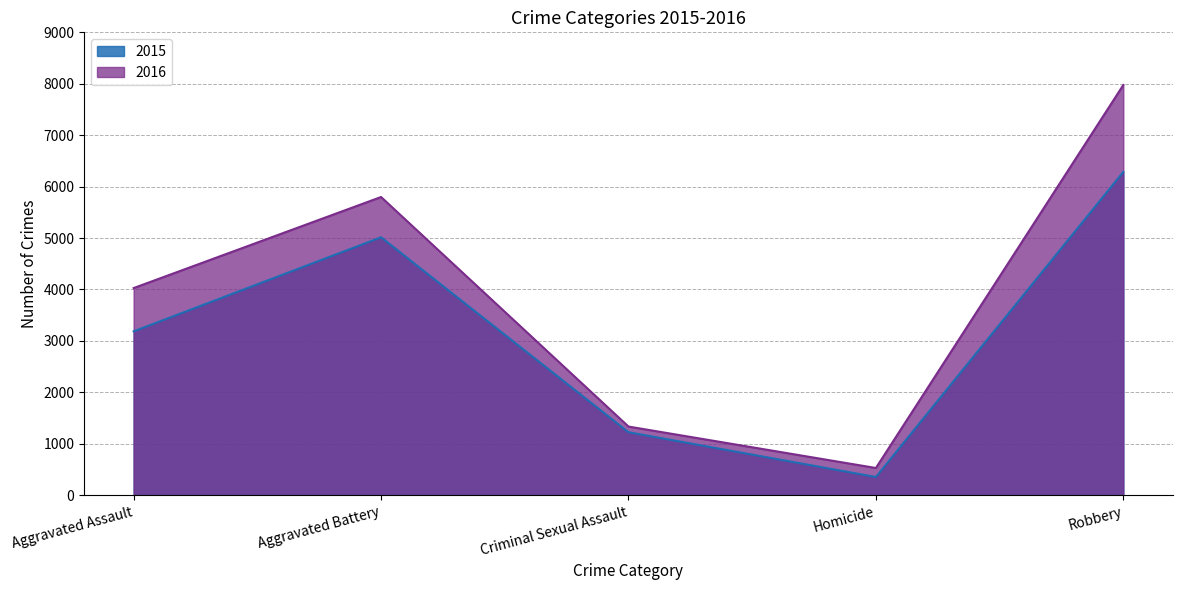

True or false: 2016 and 2015 cross at least once.

False